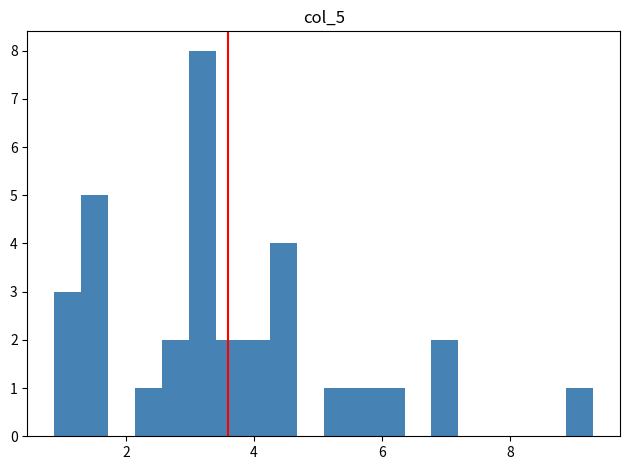

Around what value on the x-axis is the tallest bar? Give the approximate position of its centre, as read against the axis.

3.2